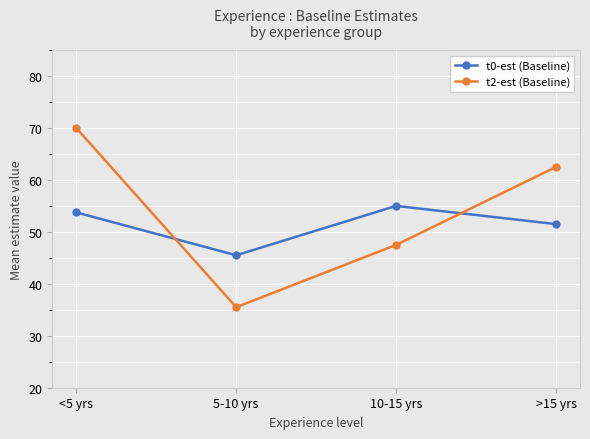

Rank the series by their average value, from highest to lowest.

t2-est (Baseline), t0-est (Baseline)